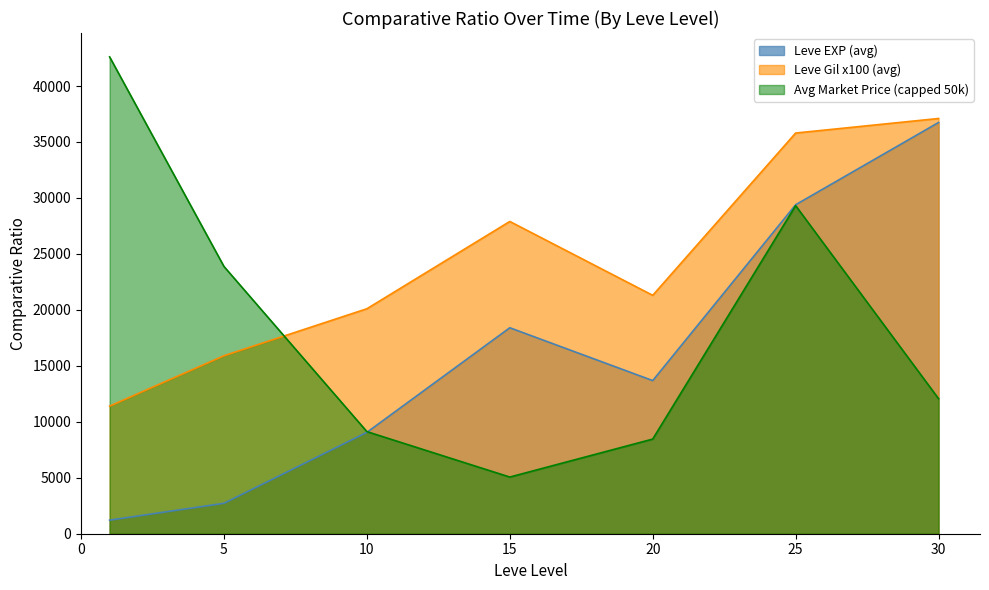

Between 5 and 30, which series saw the biggest shift?

Leve EXP (avg)